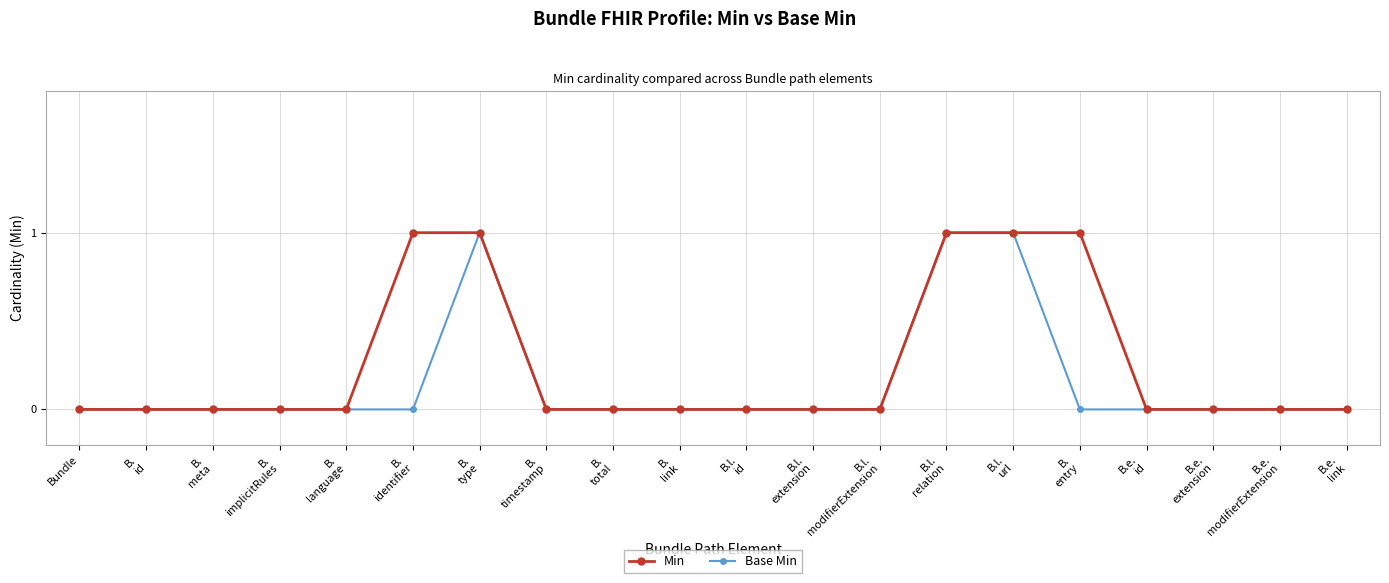

What position from the right is B.
identifier?

15